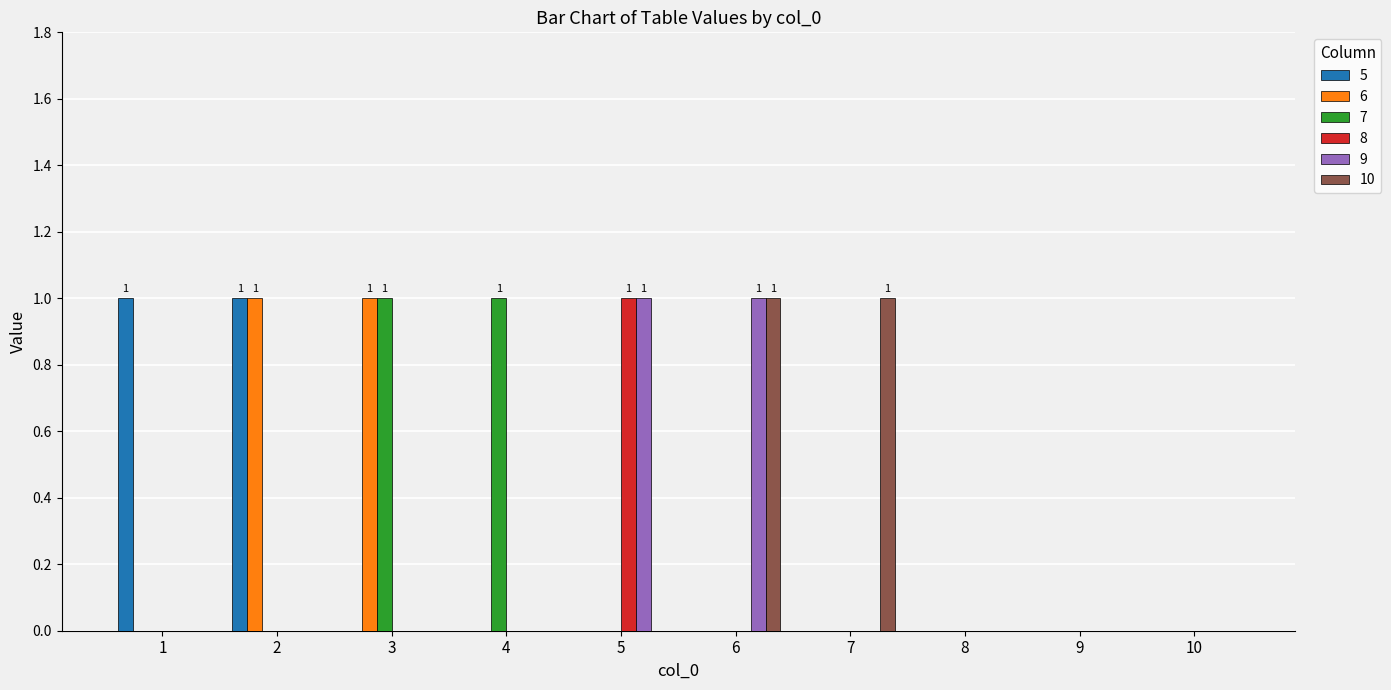

Reading left to right, what are all the values shown in this chart?

5: 1=1	2=1	3=0	4=0	5=0	6=0	7=0	8=0	9=0	10=0
6: 1=0	2=1	3=1	4=0	5=0	6=0	7=0	8=0	9=0	10=0
7: 1=0	2=0	3=1	4=1	5=0	6=0	7=0	8=0	9=0	10=0
8: 1=0	2=0	3=0	4=0	5=1	6=0	7=0	8=0	9=0	10=0
9: 1=0	2=0	3=0	4=0	5=1	6=1	7=0	8=0	9=0	10=0
10: 1=0	2=0	3=0	4=0	5=0	6=1	7=1	8=0	9=0	10=0